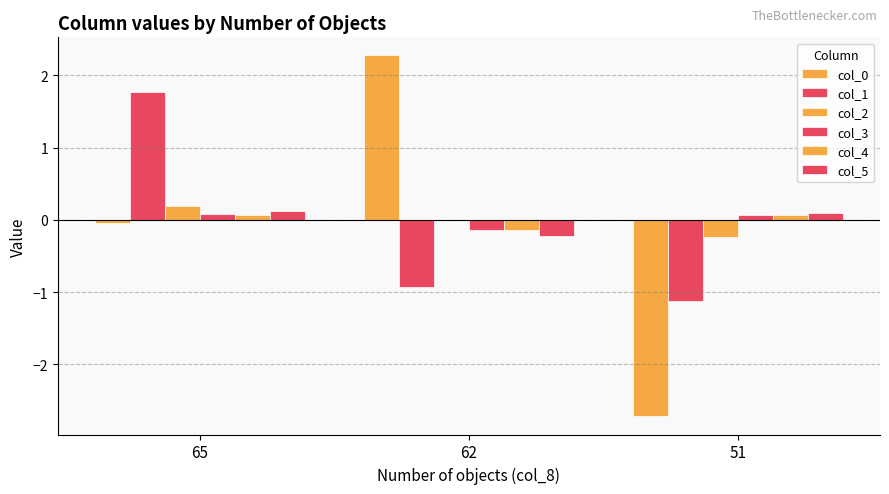

Count the number of data series in this chart.

6